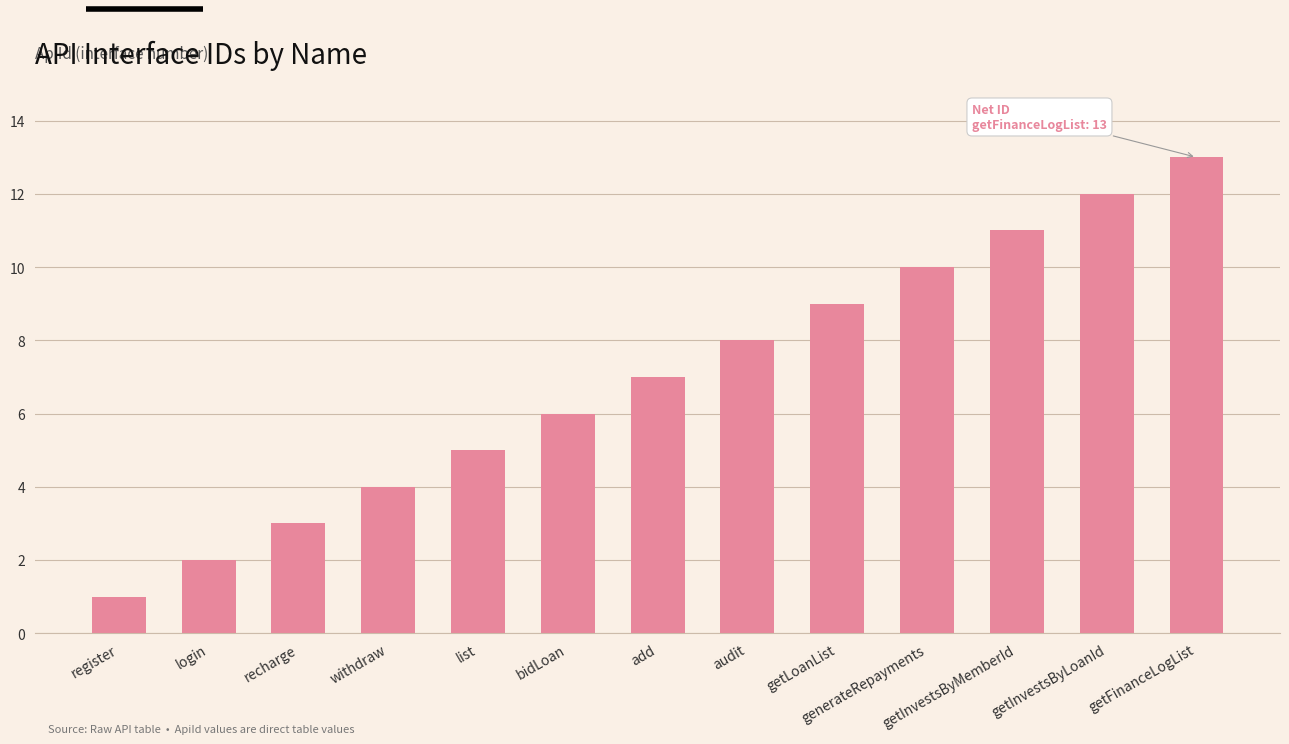

Reading left to right, extract all data points from this chart.

1	2	3	4	5	6	7	8	9	10	11	12	13